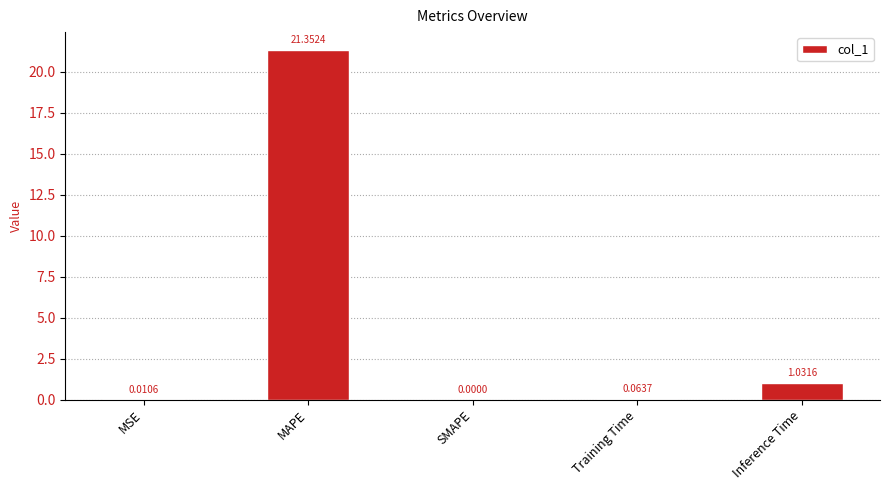

Are the bars horizontal?

No